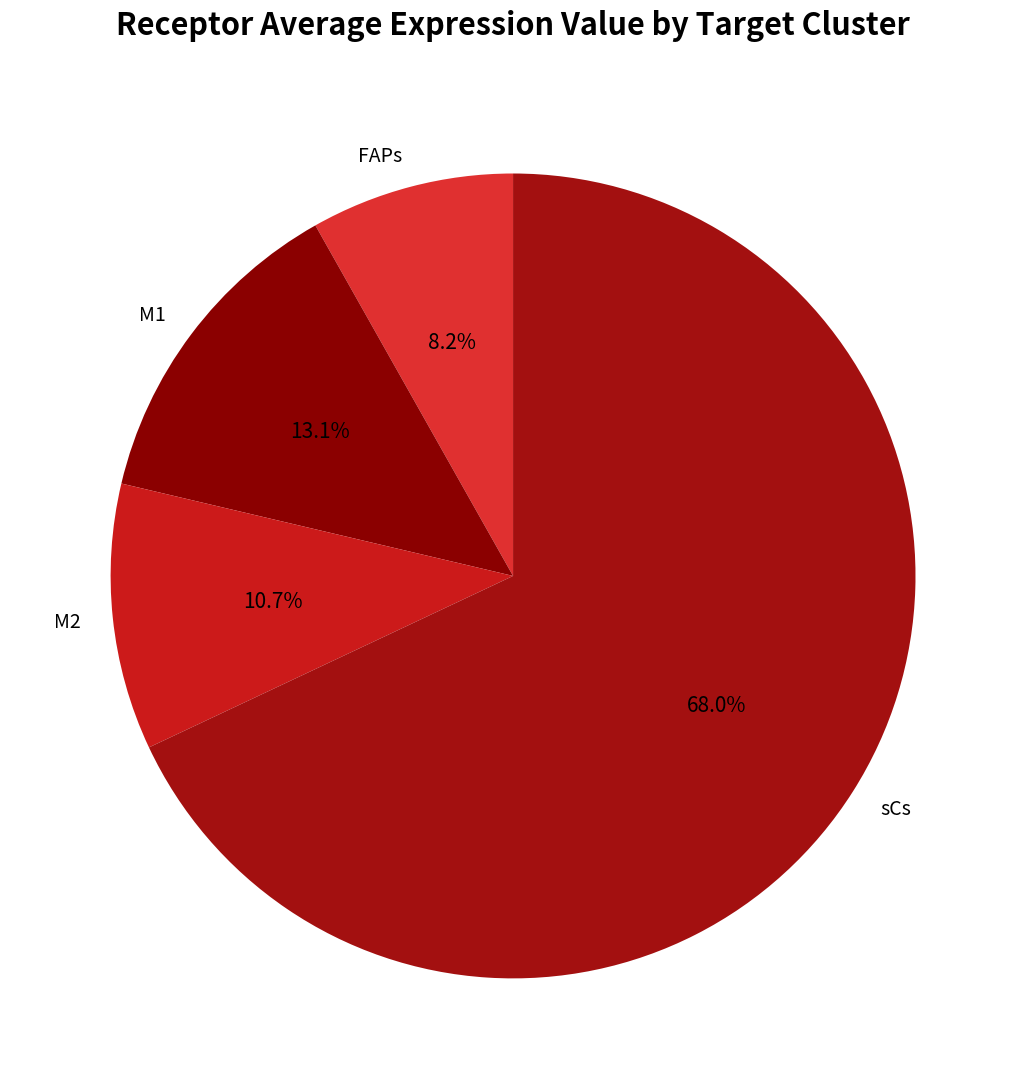

To the nearest percent, what percentage of the pie is M2?

11%